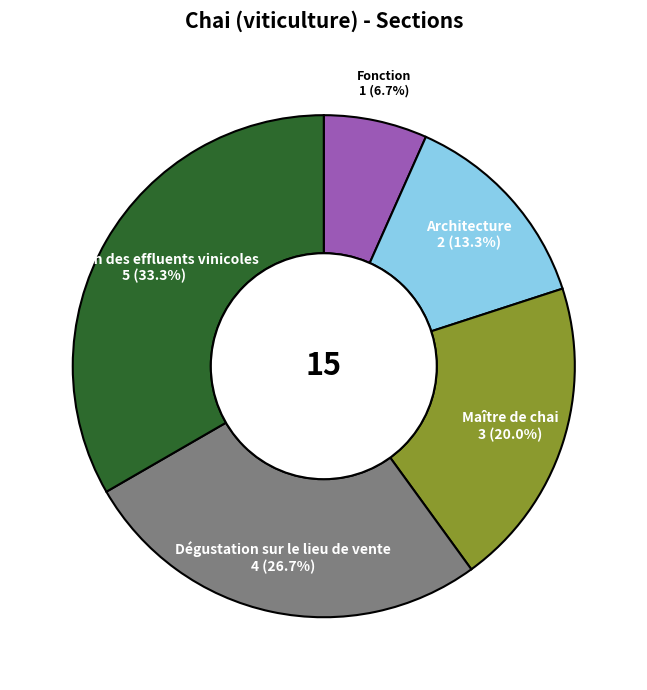

Do Fonction and Dégustation sur le lieu de vente together represent more than half of the pie?

No